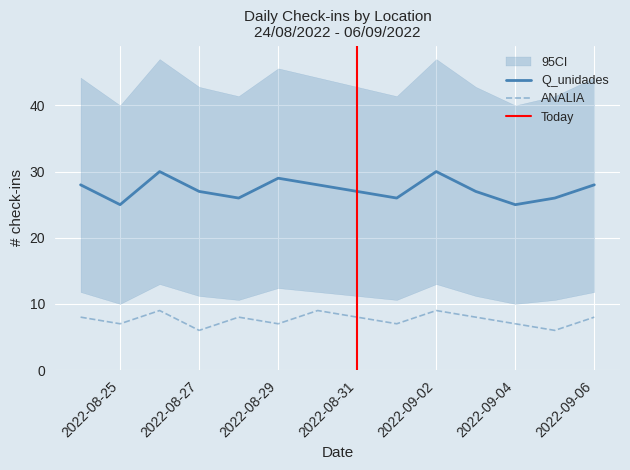

What position from the right is 05/09/2022?

2